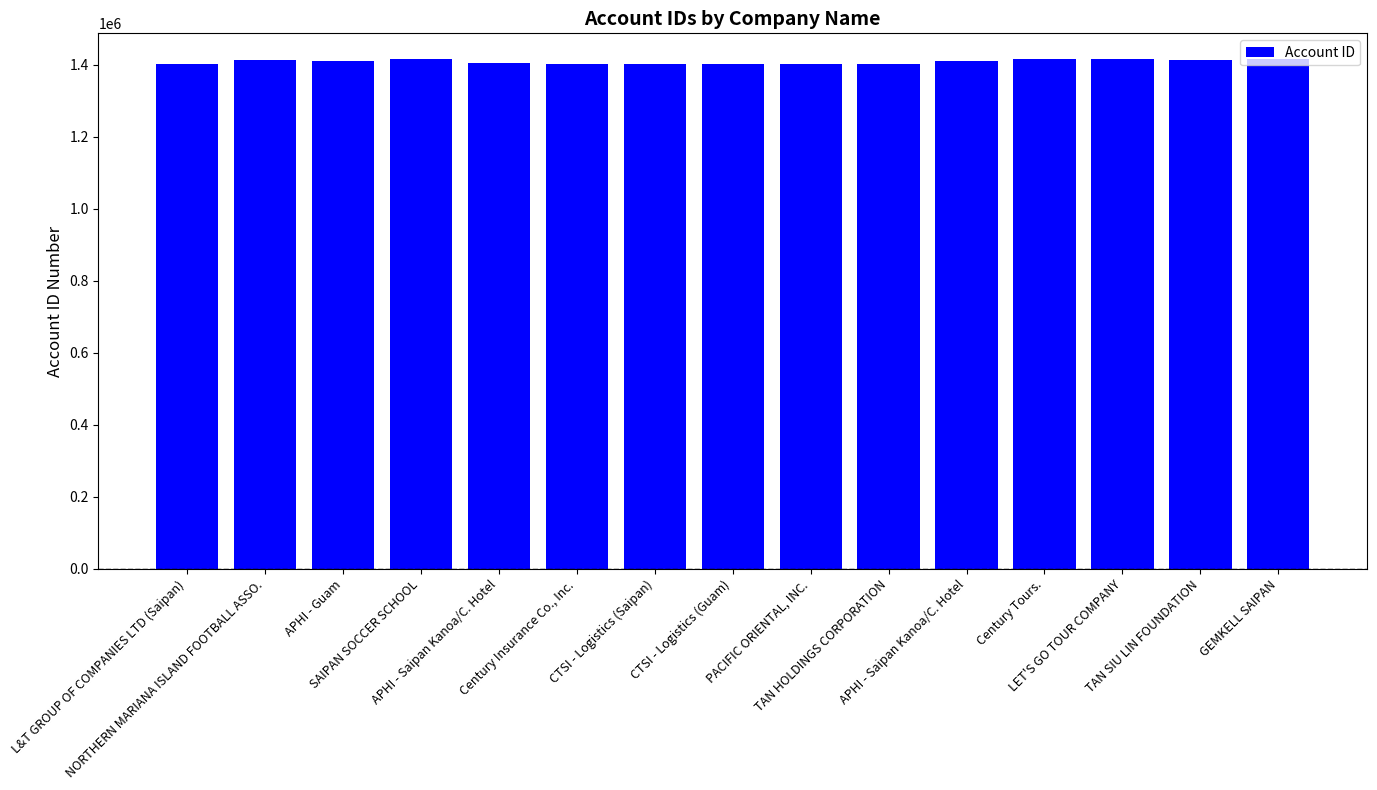

What is the change in value from APHI - Saipan Kanoa/C. Hotel to CTSI - Logistics (Guam)?

-1719